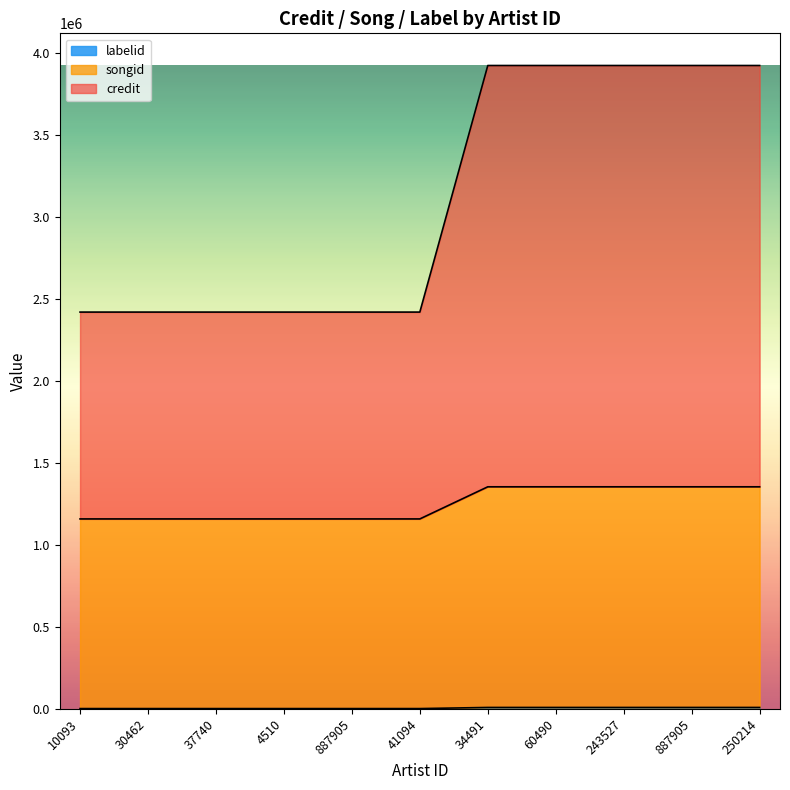

What is the label of the 6th point from the right?

41094